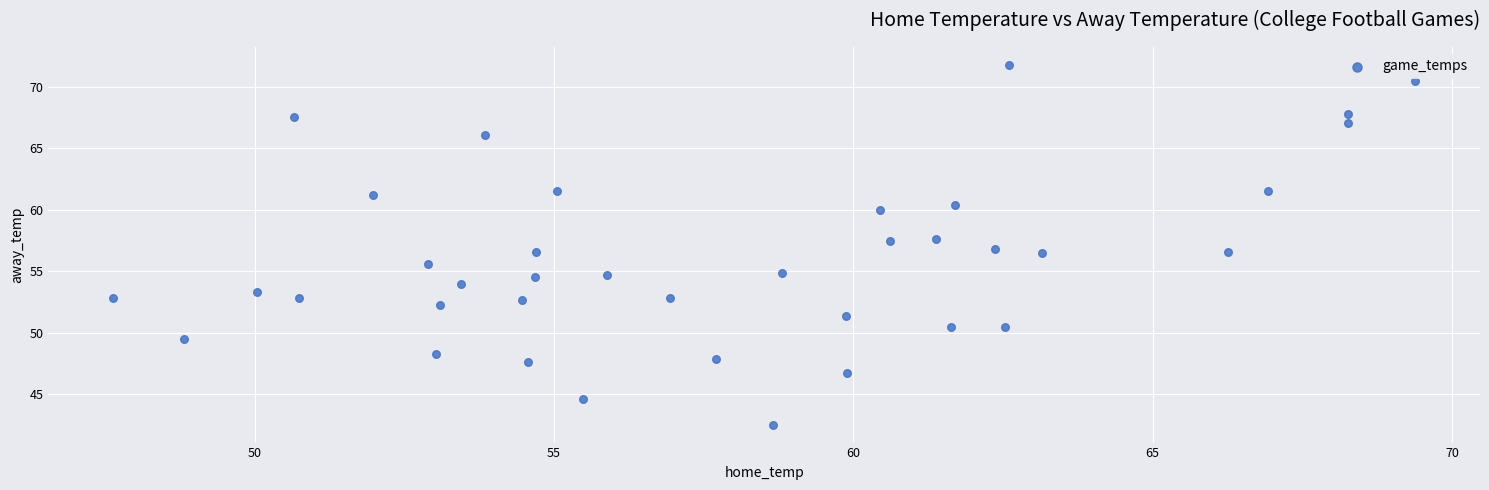

What is the range of X values (max minus min)?

21.7